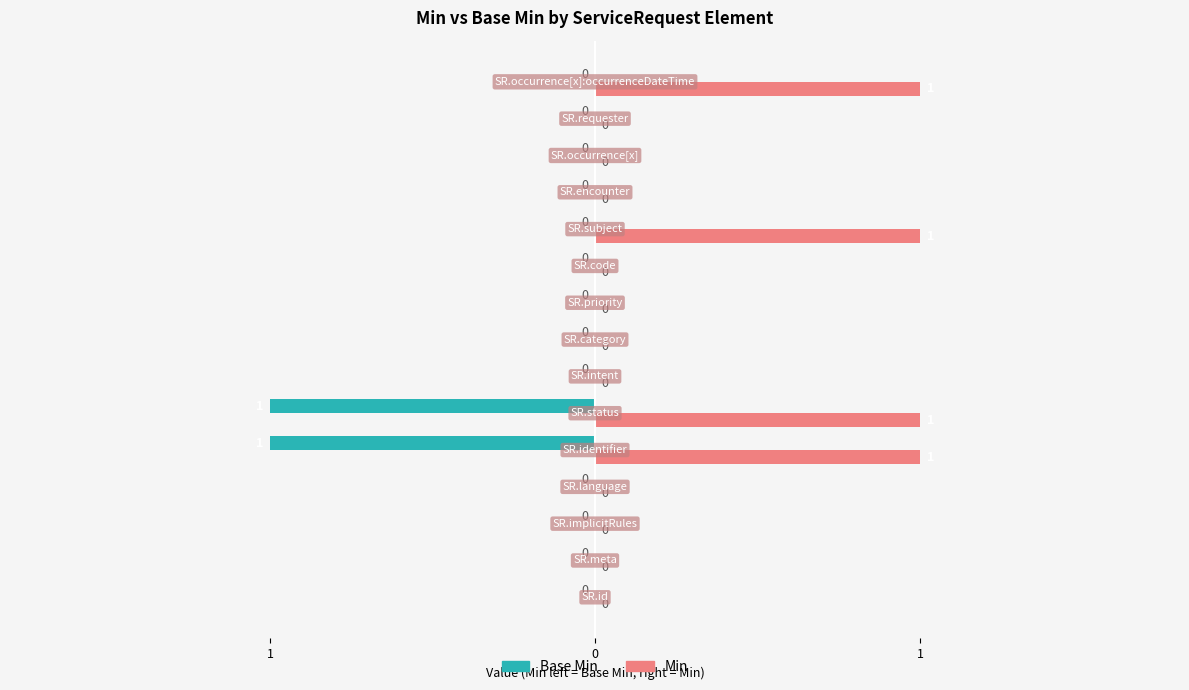

What are all the series names shown in the legend?

Base Min, Min